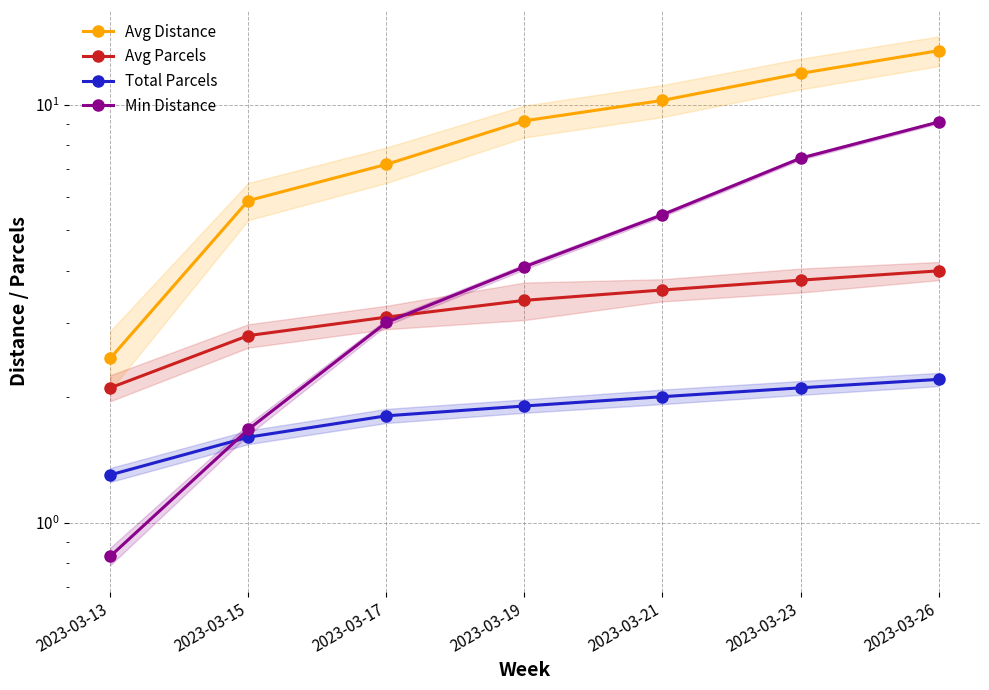

List the labels in order of Avg Parcels value, largest first.

2023-03-26, 2023-03-23, 2023-03-21, 2023-03-19, 2023-03-17, 2023-03-15, 2023-03-13